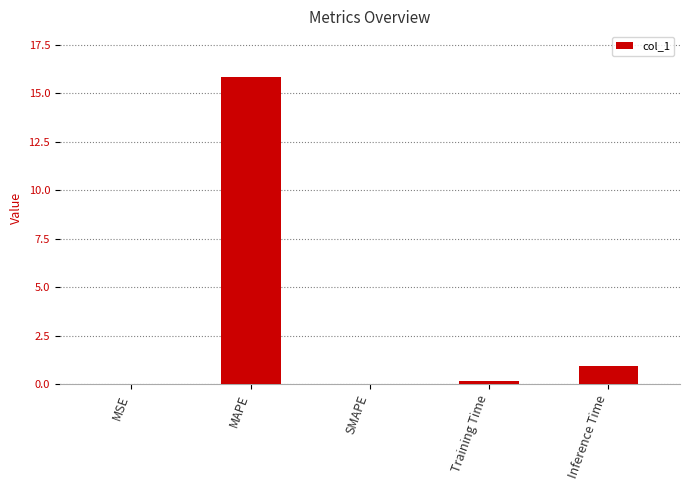

What is the approximate value at MAPE?

15.8